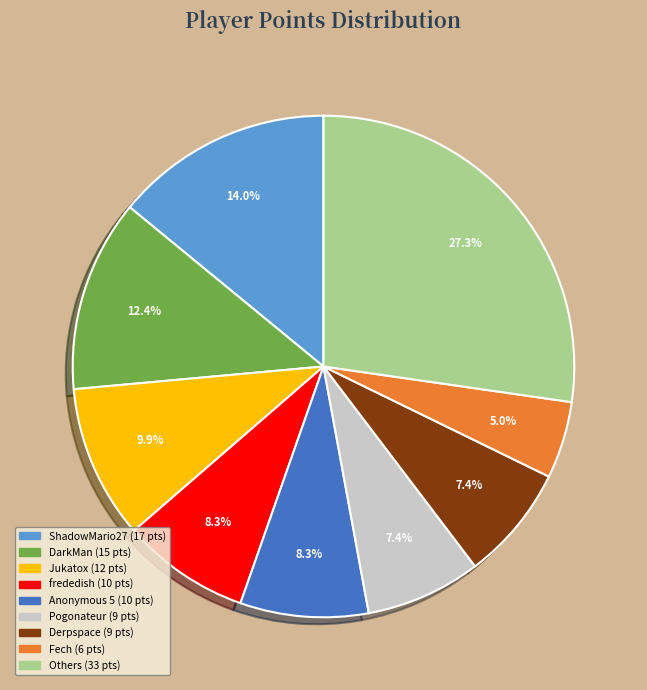

How many slices are in this pie chart?

9